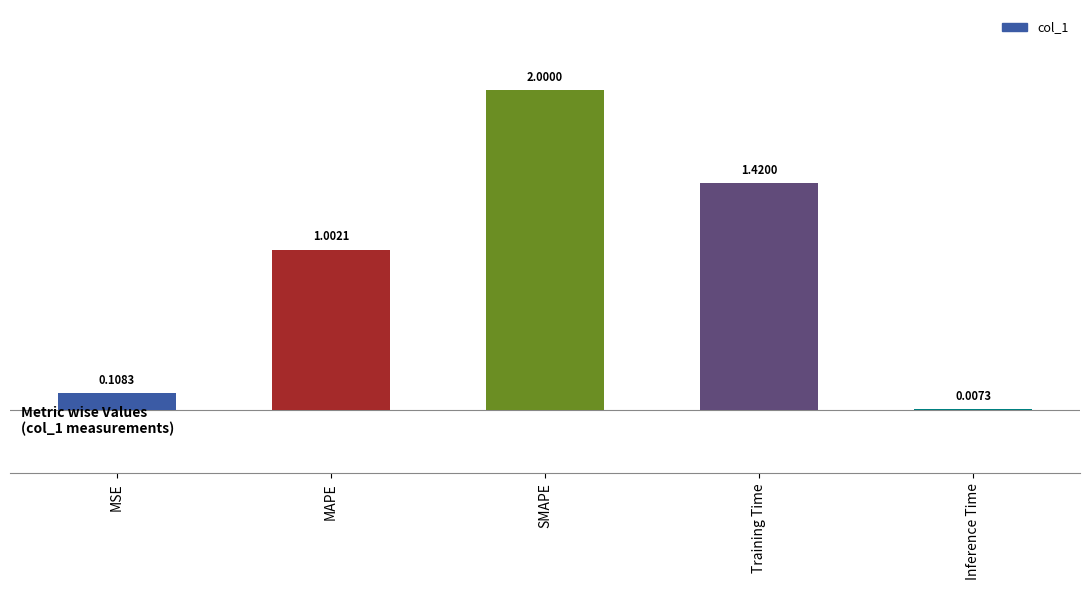

What is the sum of the values at Training Time and SMAPE?

3.4